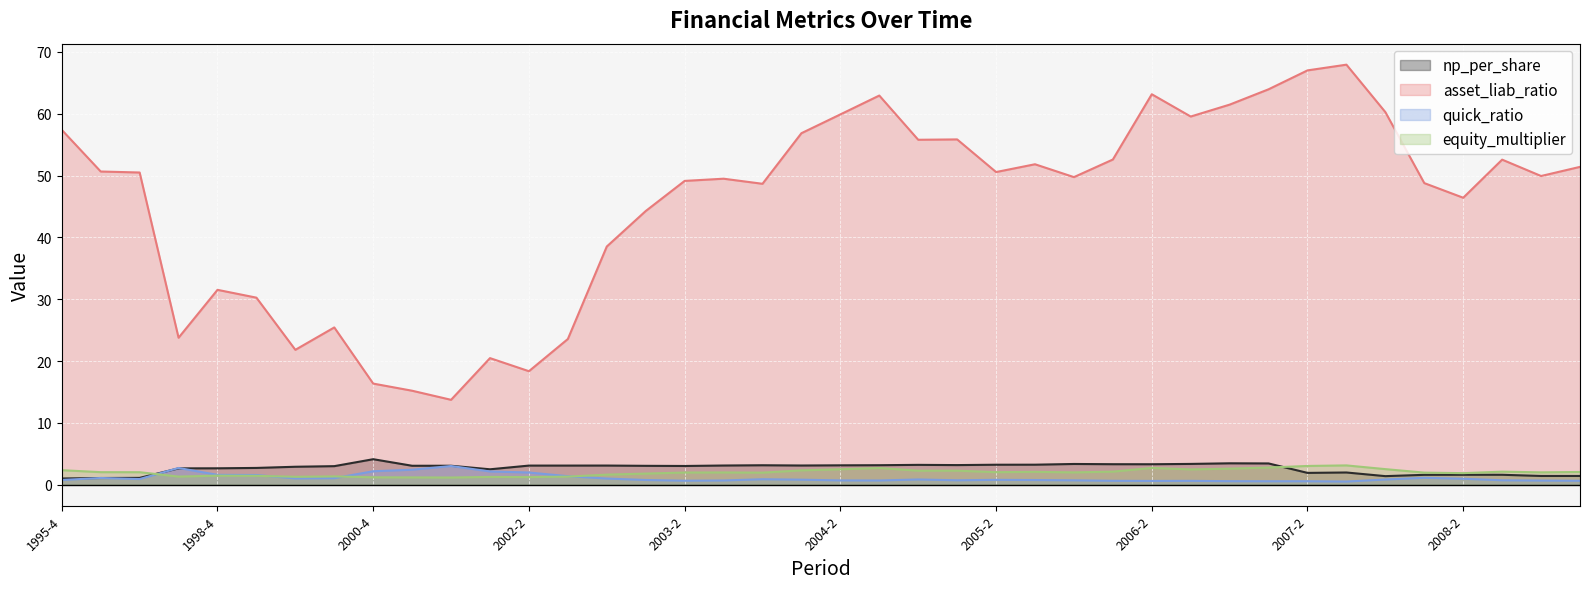

What is the difference between the highest and lowest values at 2001-2?

14.0